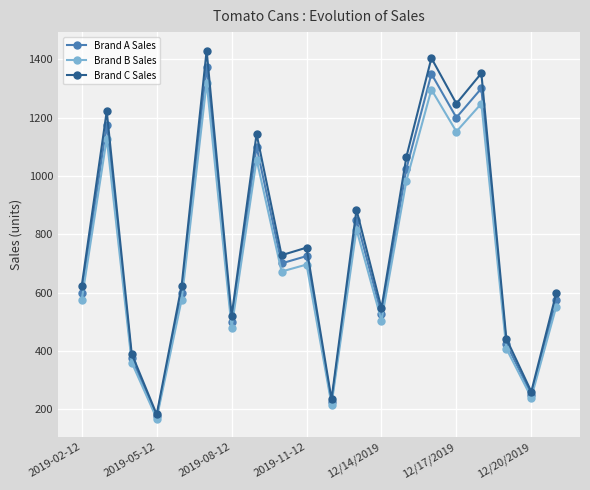

At how many categories does at least one series exceed 1085?

6